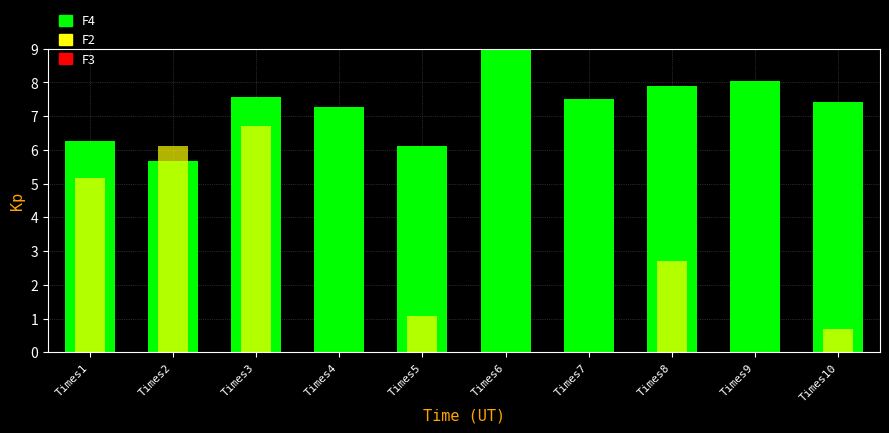

Reading left to right, list all the values displayed in this chart.

F4: 6.3	5.7	7.6	7.3	6.1	9.0	7.5	7.9	8.1	7.4
F2: 5.2	6.1	6.7	0.0	1.1	0.0	0.0	2.7	0.0	0.7